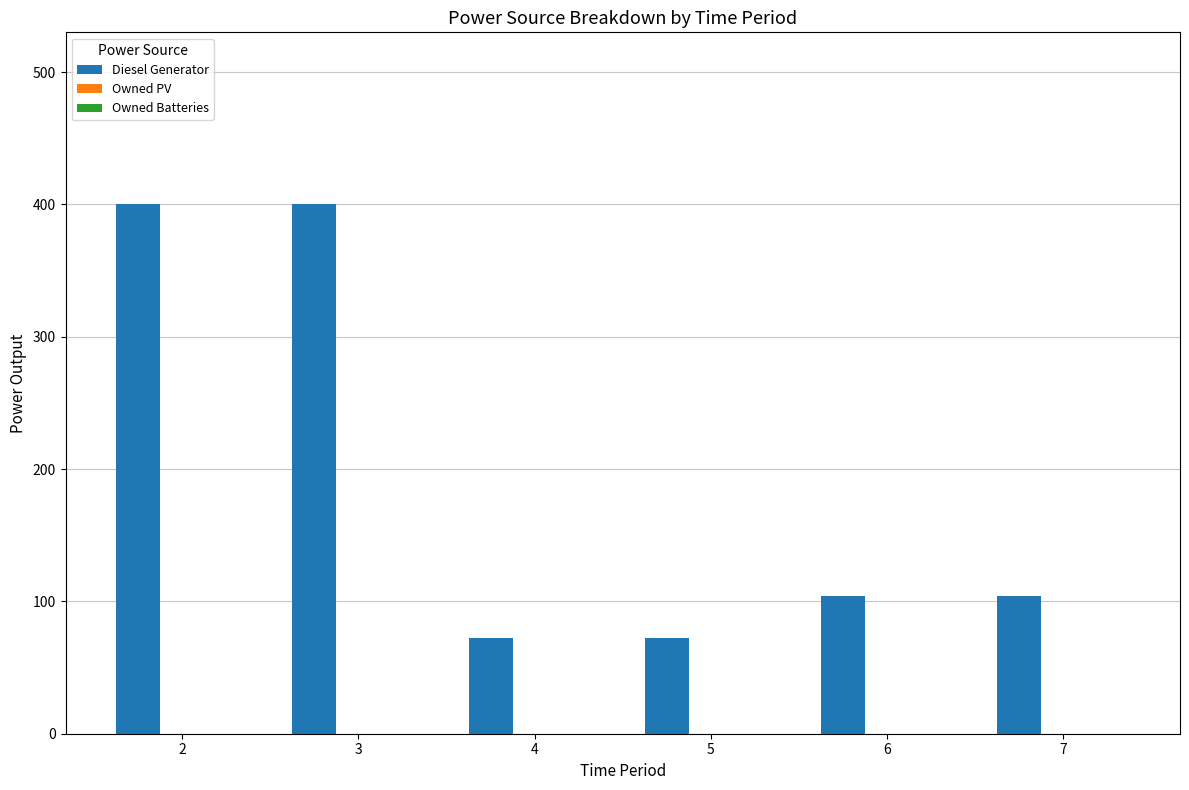

What is the smallest value displayed?

72